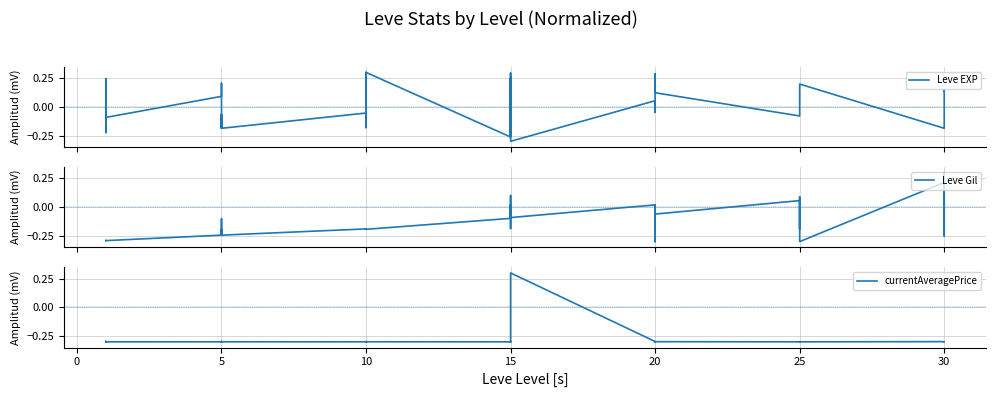

List the series in order of their overall mean, highest first.

Leve EXP, Leve Gil, currentAveragePrice